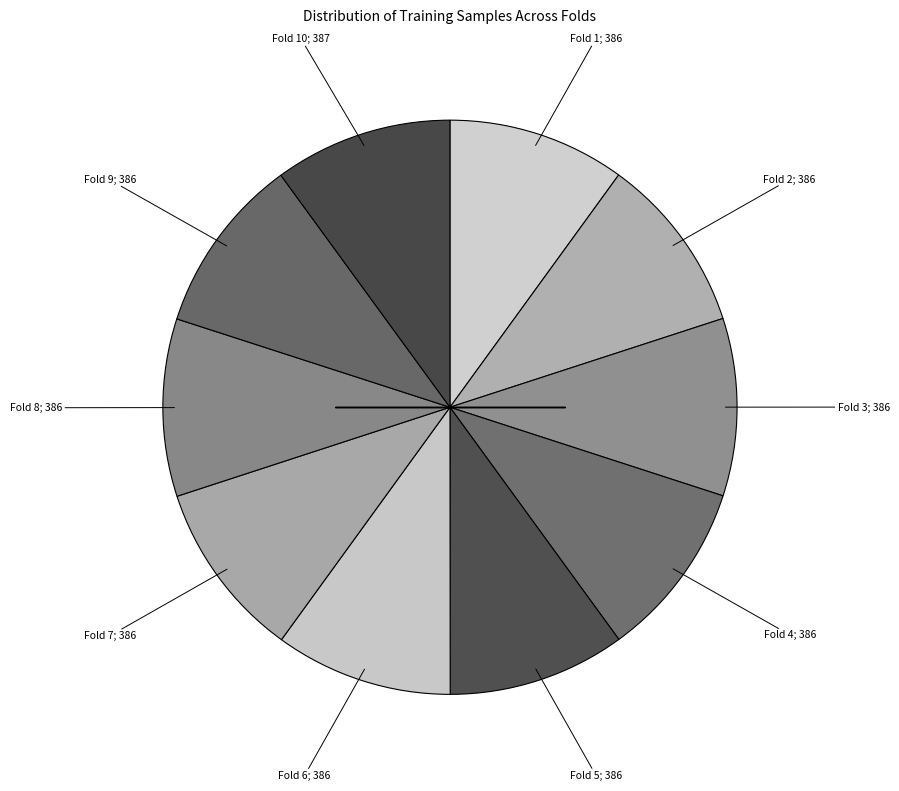

Count the number of slices in the pie.

10